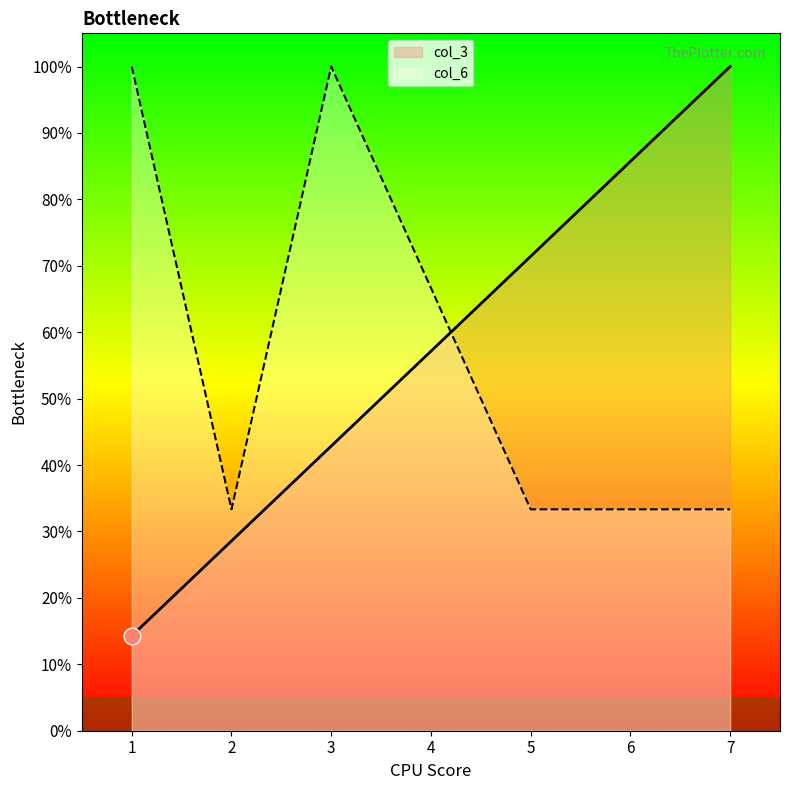

At how many categories does at least one series exceed 53?

6